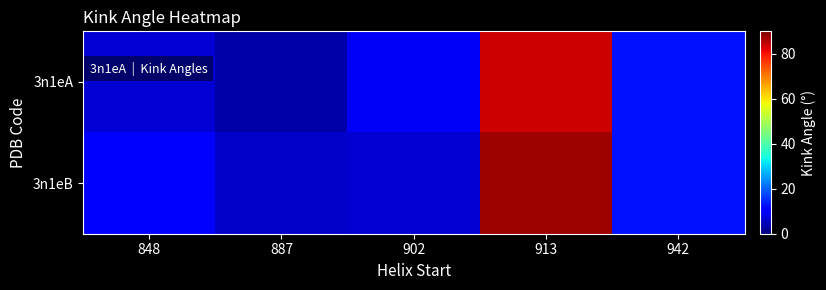

Reading right to left, list all the values displayed in this chart.

3n1eA: 942=12.8	913=84.0	902=9.7	887=3.3	848=6.9
3n1eB: 942=12.8	913=87.3	902=6.6	887=5.7	848=10.8